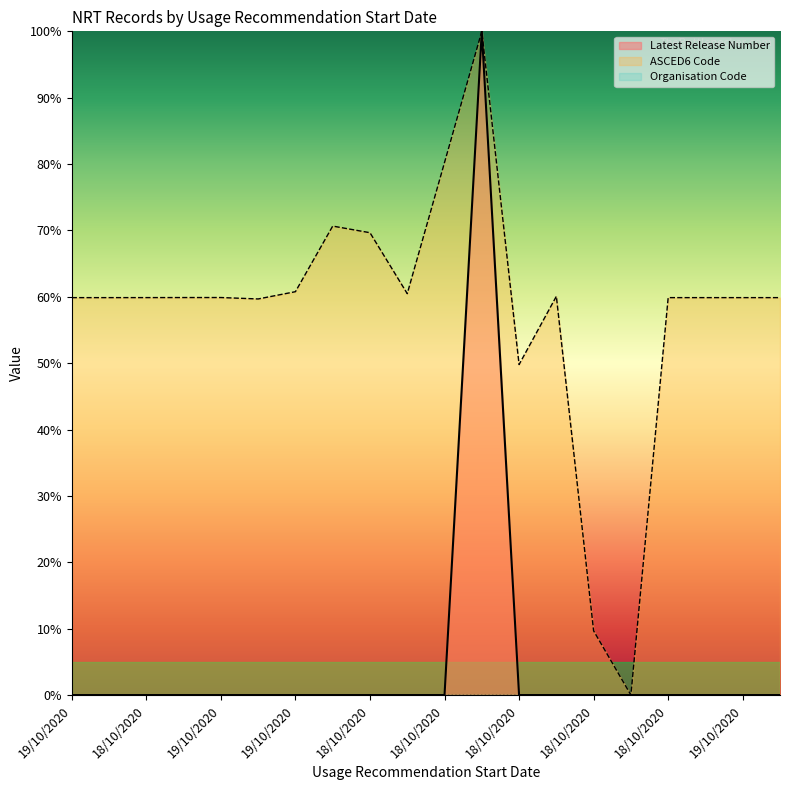

Which has a higher value, 18/10/2020 or 19/10/2020?

18/10/2020